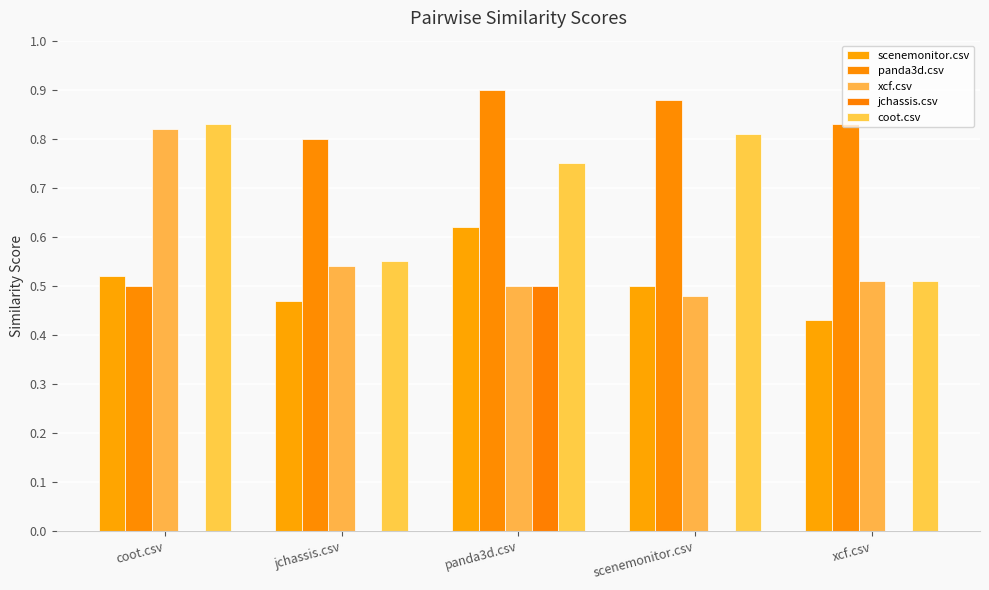

What is the total value across all series at jchassis.csv?

2.4